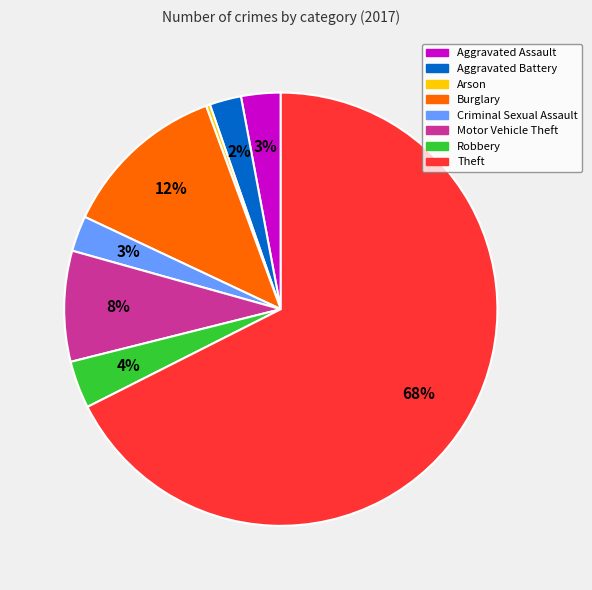

Which has a higher value, Theft or Motor Vehicle Theft?

Theft